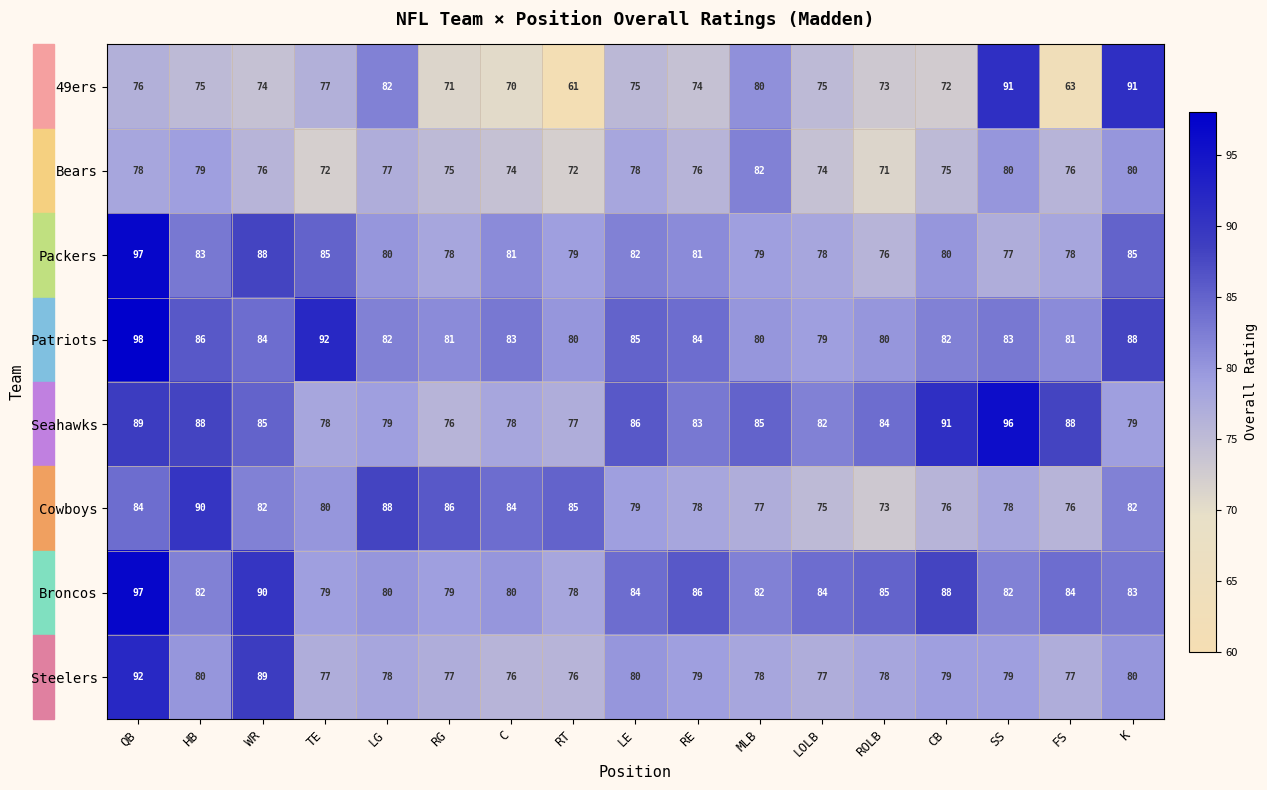

Which series changed the most between HB and CB?

Cowboys